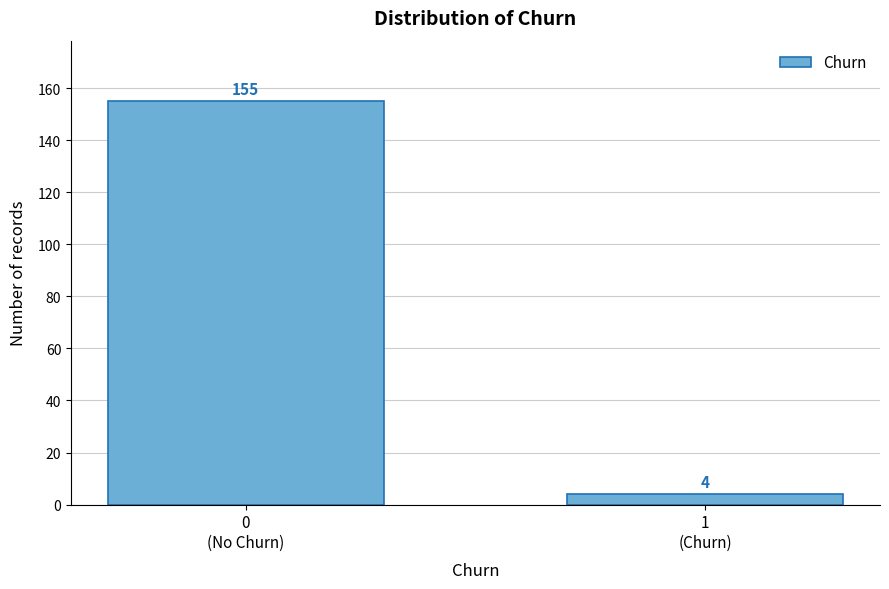

Reading right to left, list all the values displayed in this chart.

4	155